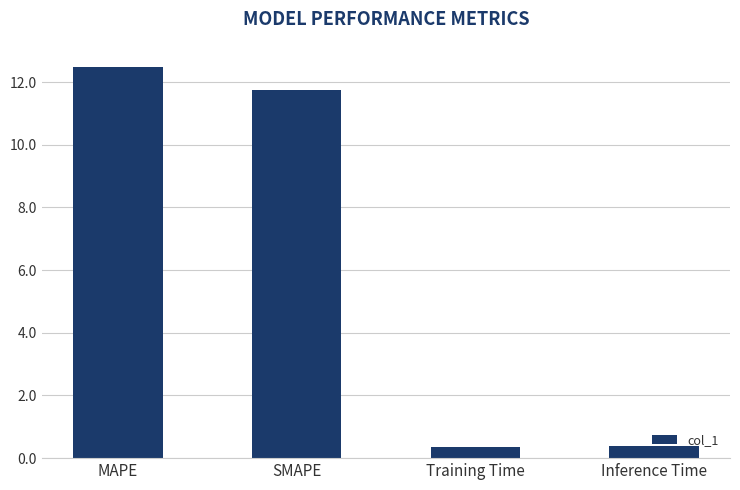

The value at SMAPE is 17.3. True or false?

False